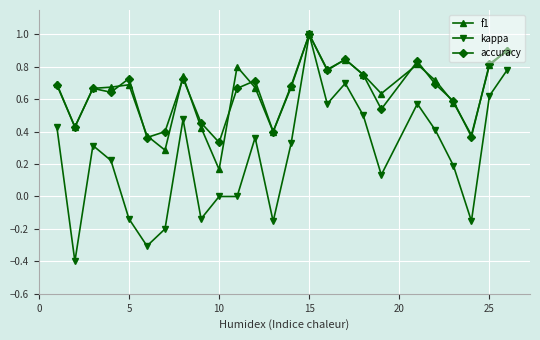

What is the maximum value shown in the chart?

1.0